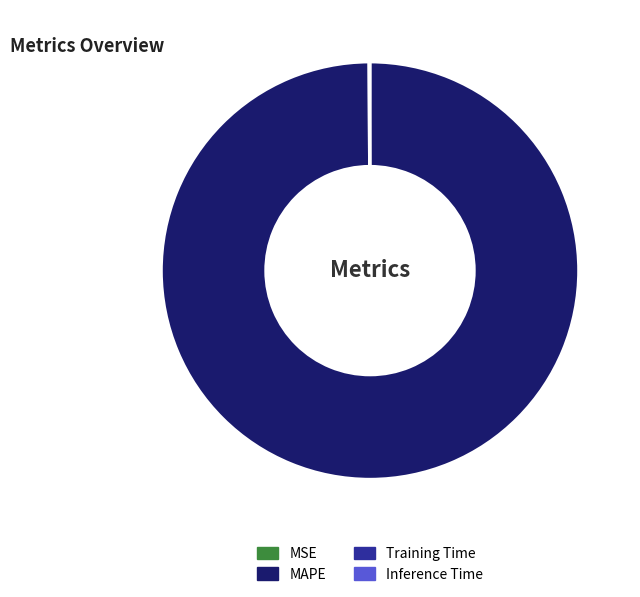

What is the majority slice?

MAPE